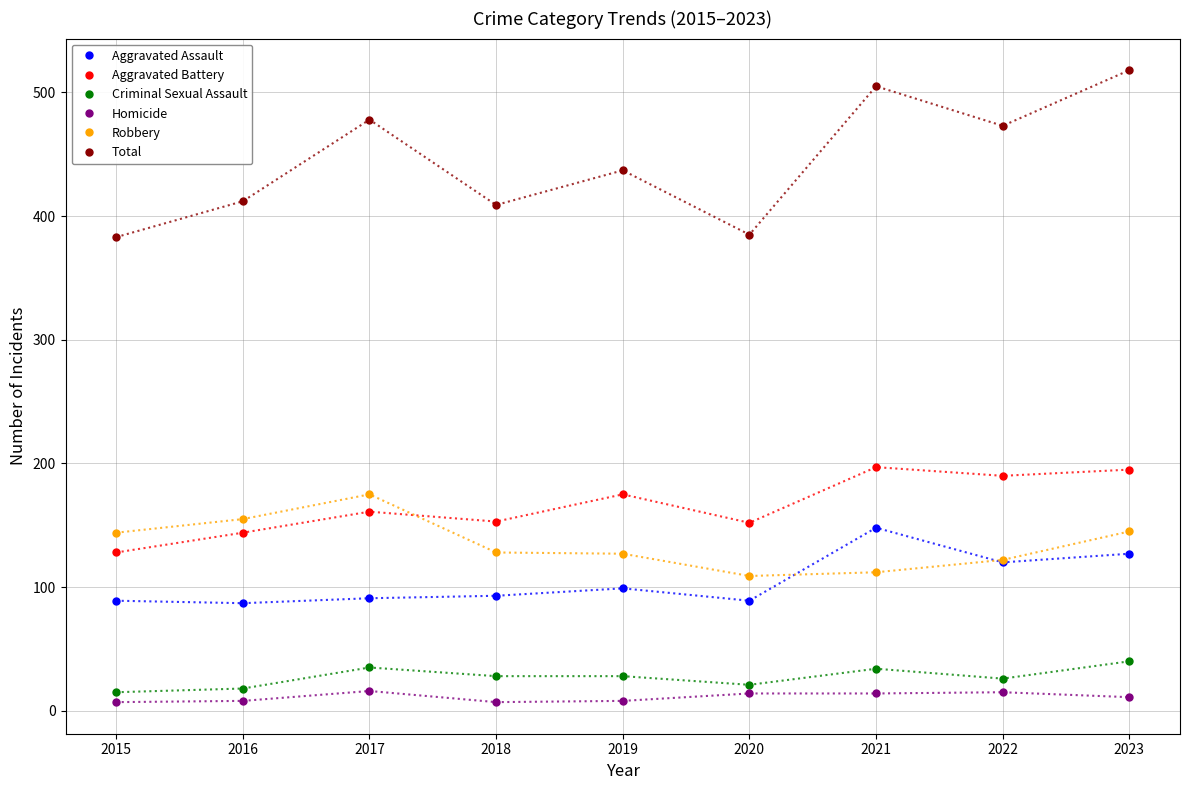

True or false: Criminal Sexual Assault has a value of 28 at 2019.

True